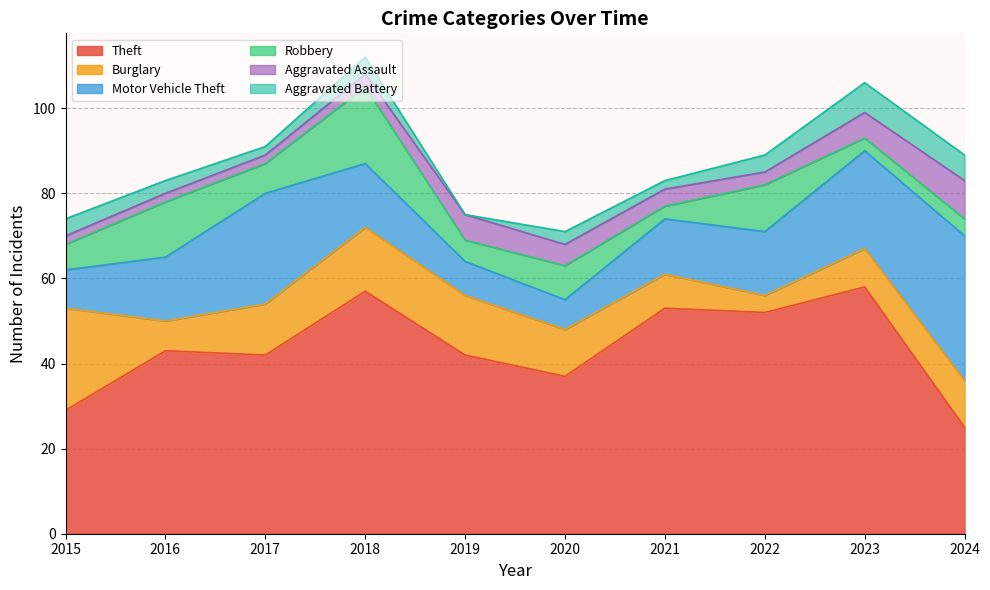

What is the difference between the Aggravated Assault values at 2015 and 2022?

1